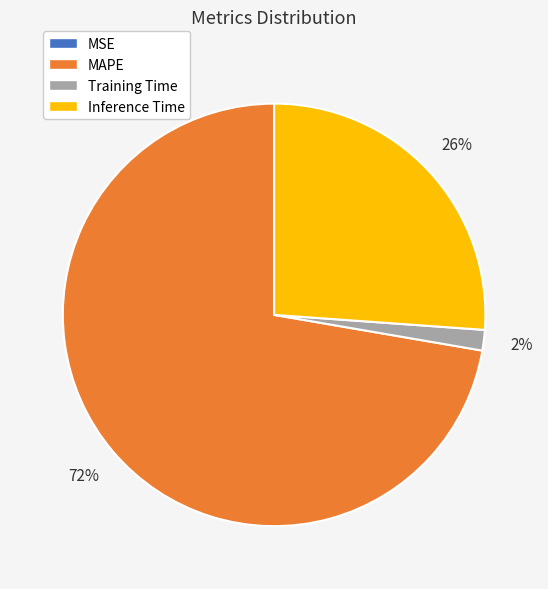

Which category has the biggest portion of the pie?

MAPE